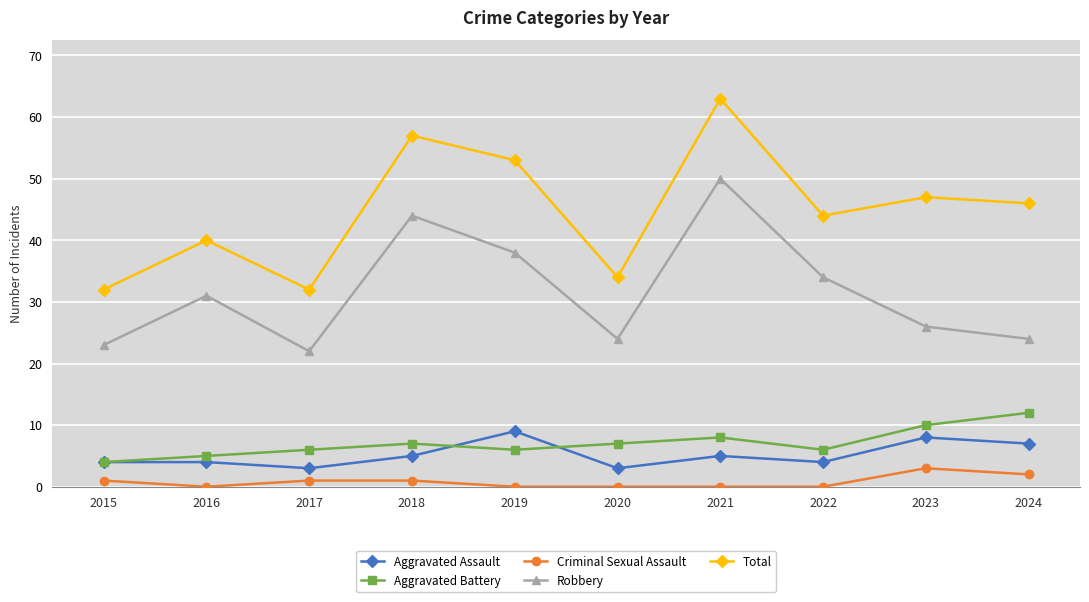

What is the average value of the Aggravated Assault series?

5